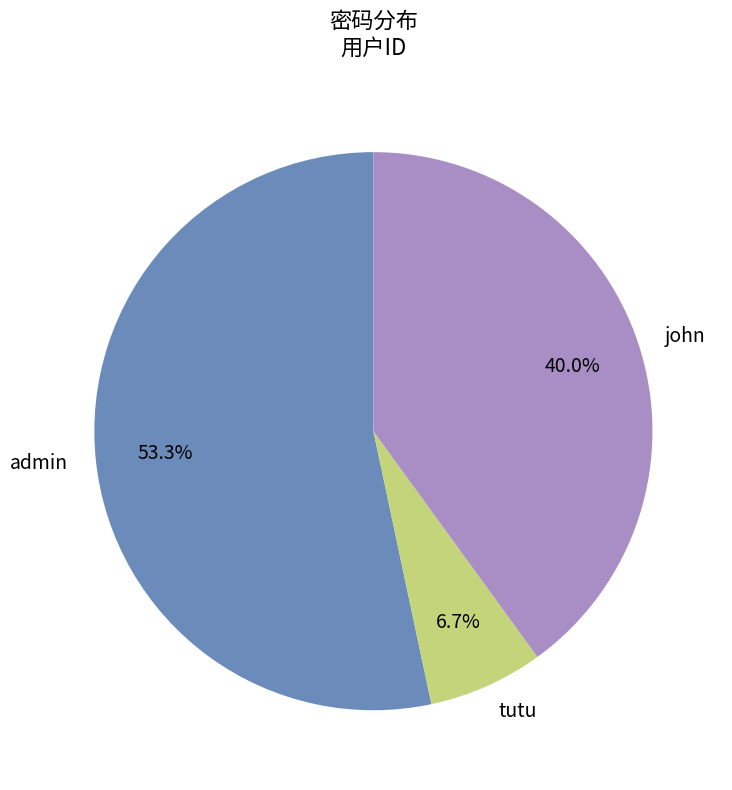

What is the total percentage of tutu and admin?

60.0%